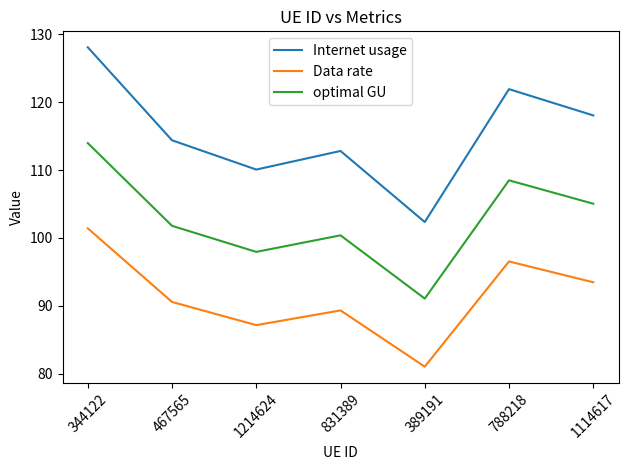

Reading left to right, what are all the values shown in this chart?

Internet usage: 128.1	114.4	110.1	112.8	102.4	121.9	118.1
Data rate: 101.4	90.6	87.2	89.3	81.0	96.5	93.5
optimal GU: 114.0	101.8	98.0	100.4	91.1	108.5	105.1